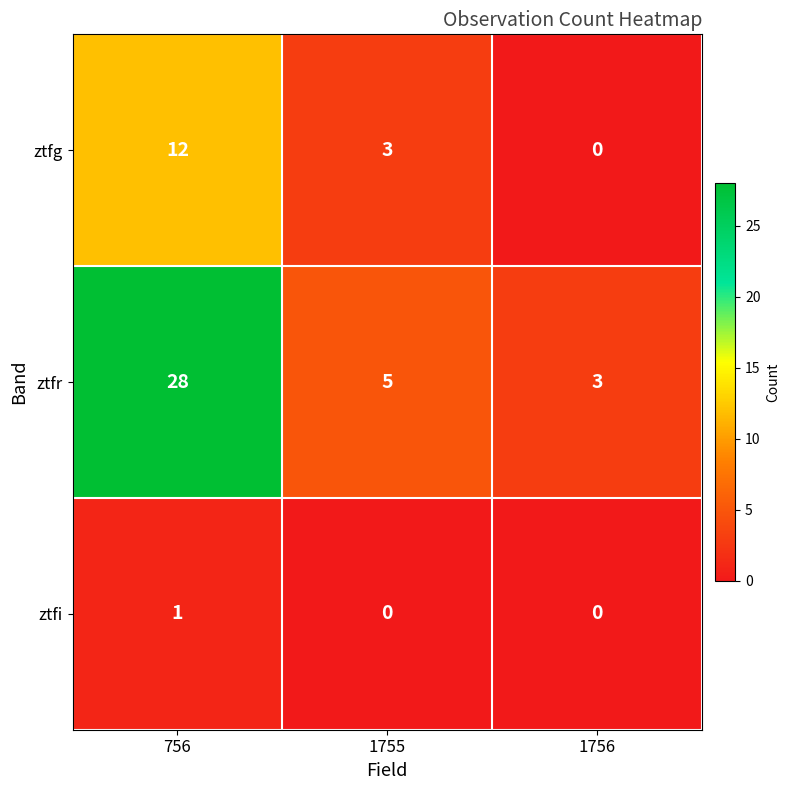

Where is ztfr nearest to the value 15?

1755